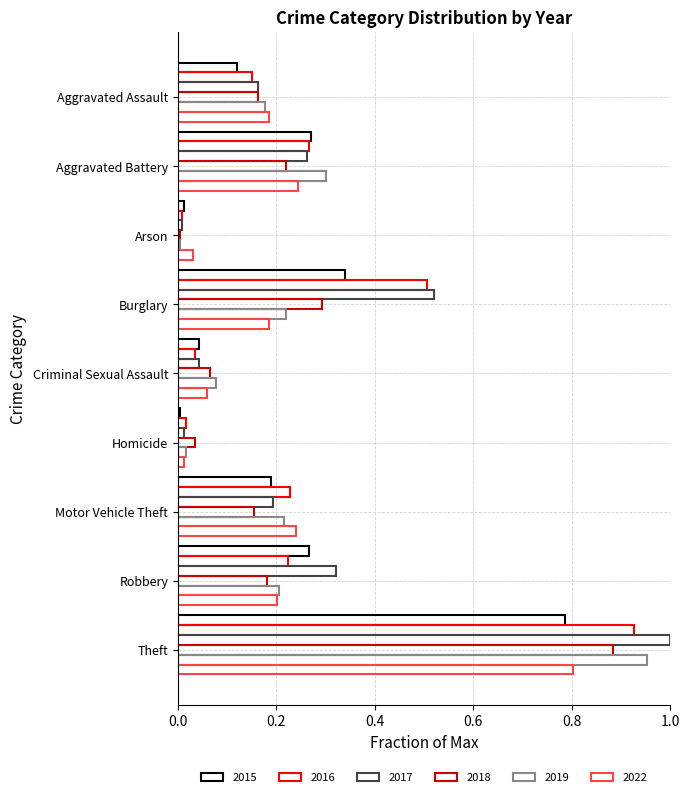

What position from the left is Arson?

3